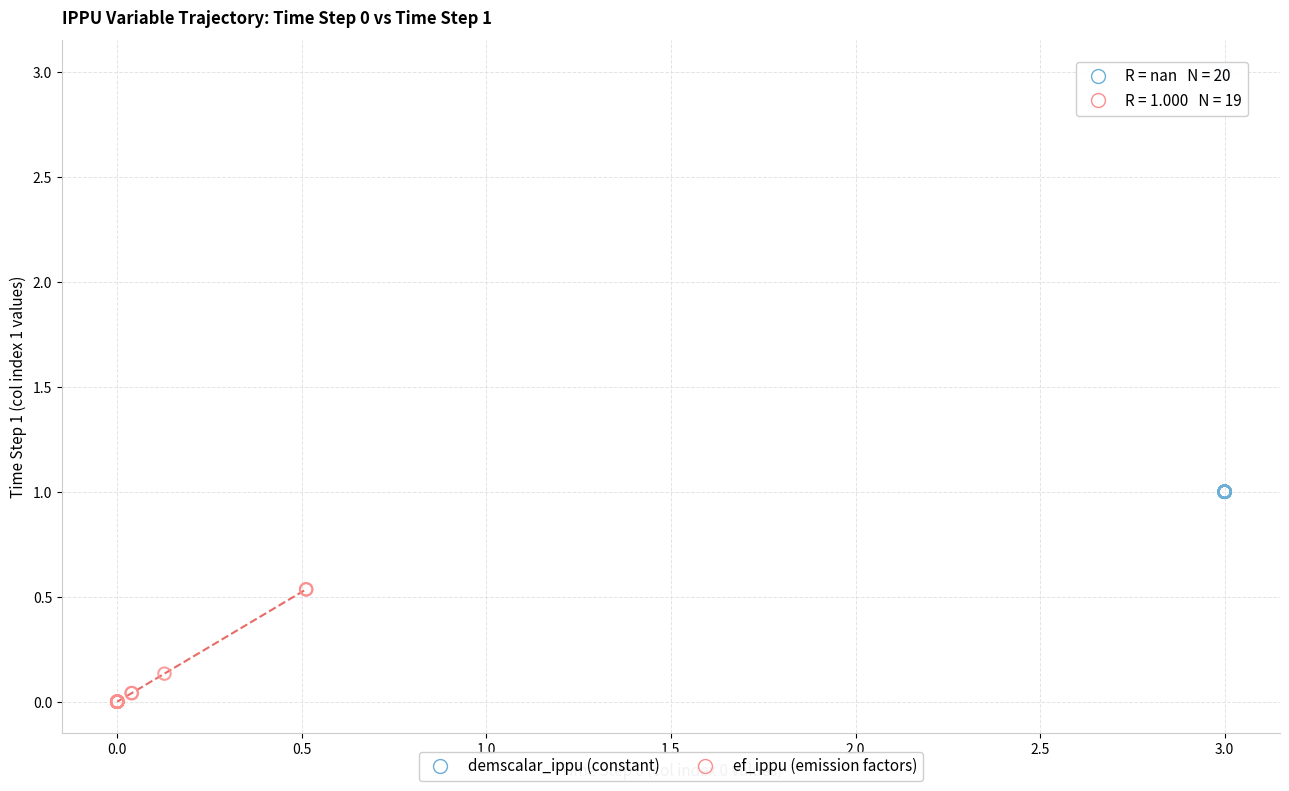

Which series contains the lowest Y value?

ef_ippu (emission factors)